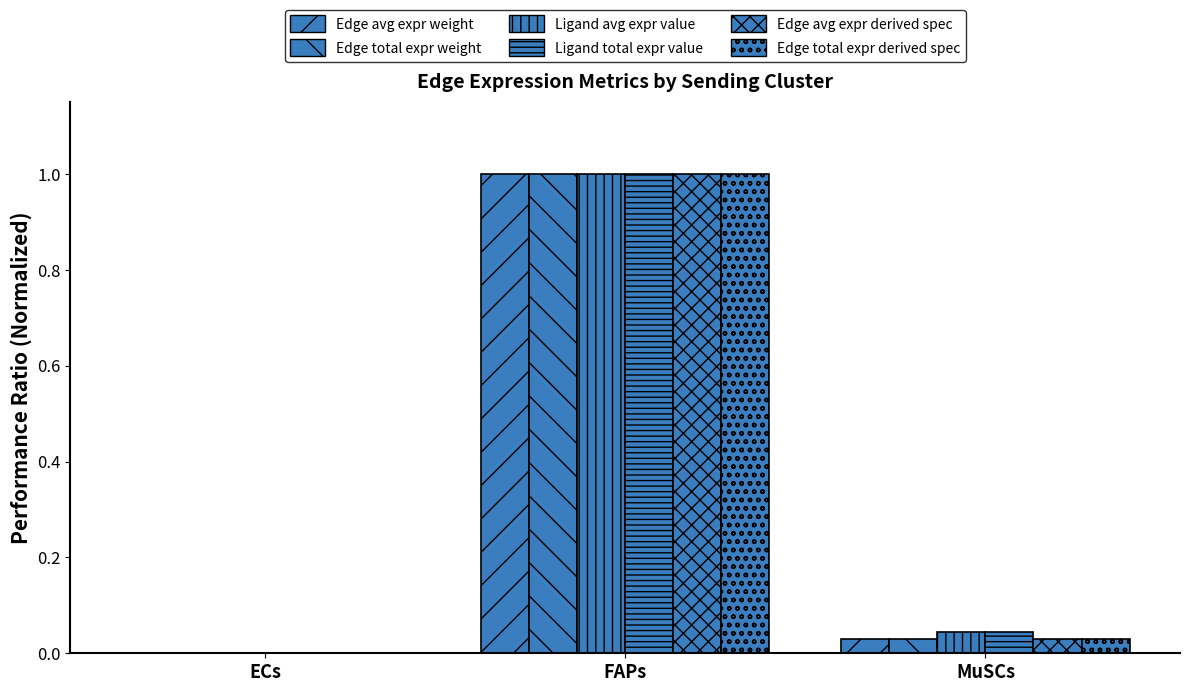

What is the sum of all Edge total expr derived spec values?

1.0